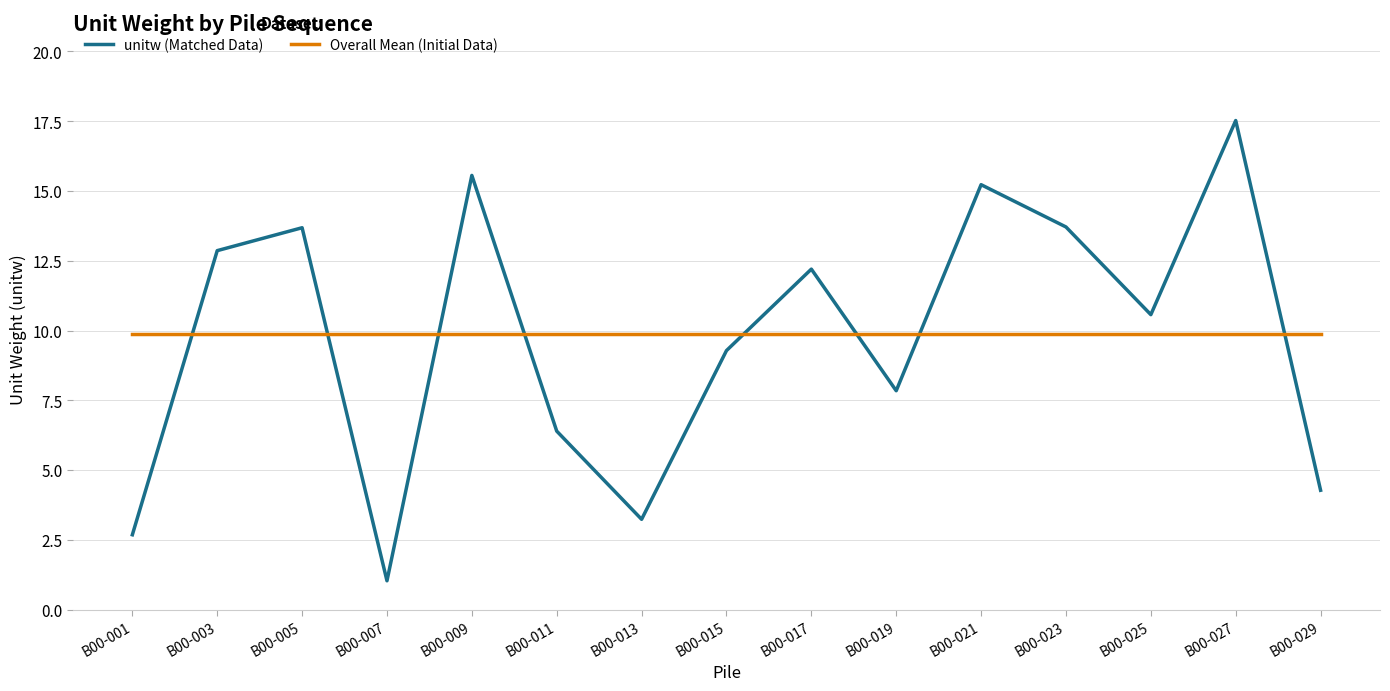

Is this an area chart (filled region under the line)?

No